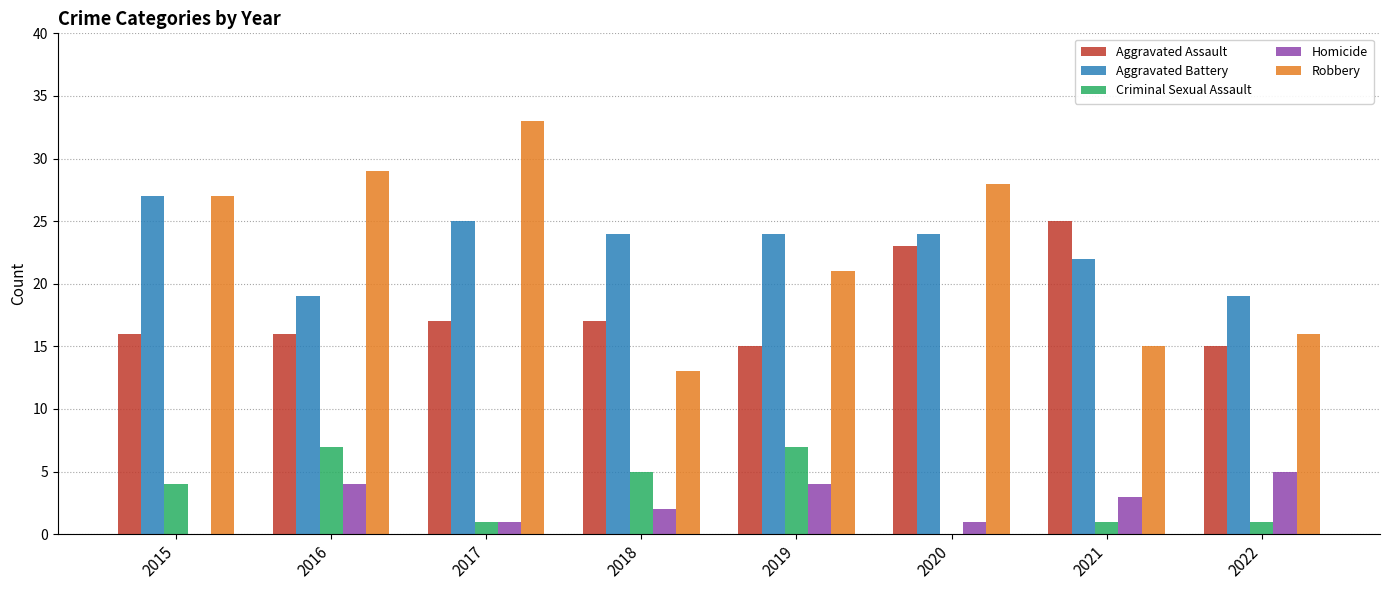

Reading left to right, extract all data points from this chart.

Aggravated Assault: 2015=16	2016=16	2017=17	2018=17	2019=15	2020=23	2021=25	2022=15
Aggravated Battery: 2015=27	2016=19	2017=25	2018=24	2019=24	2020=24	2021=22	2022=19
Criminal Sexual Assault: 2015=4	2016=7	2017=1	2018=5	2019=7	2020=0	2021=1	2022=1
Homicide: 2015=0	2016=4	2017=1	2018=2	2019=4	2020=1	2021=3	2022=5
Robbery: 2015=27	2016=29	2017=33	2018=13	2019=21	2020=28	2021=15	2022=16